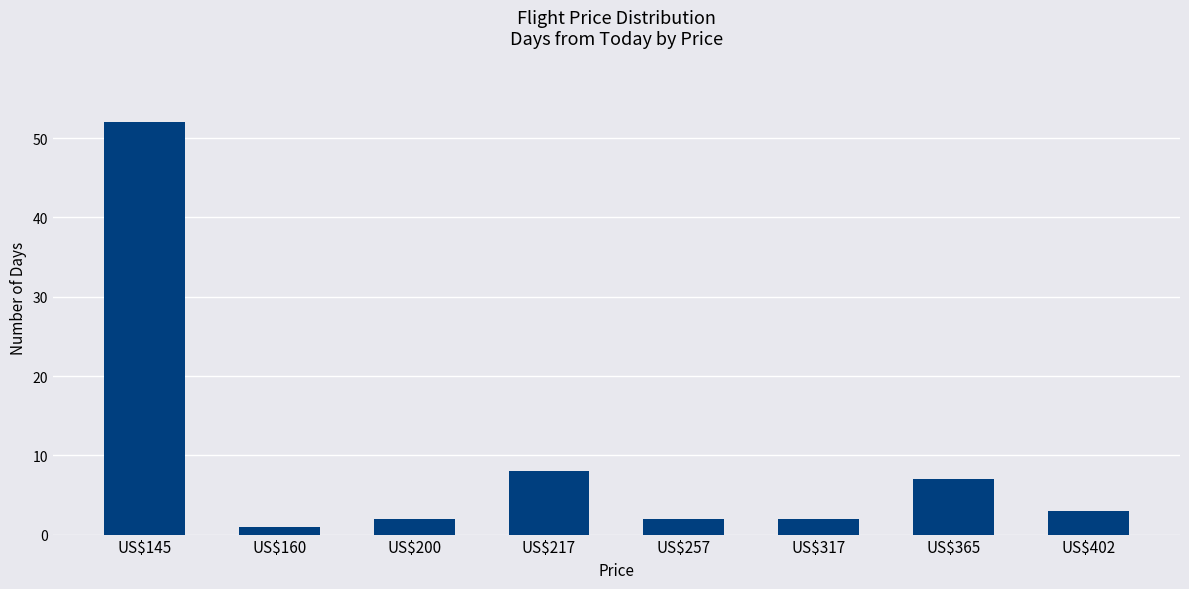

Which category has the lowest value across all series?

US$160